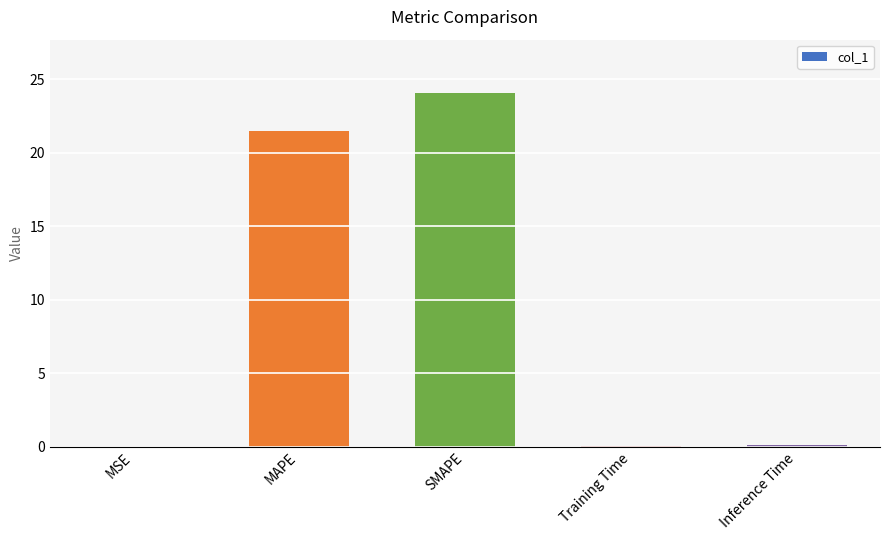

What is the sum of all values?

45.7